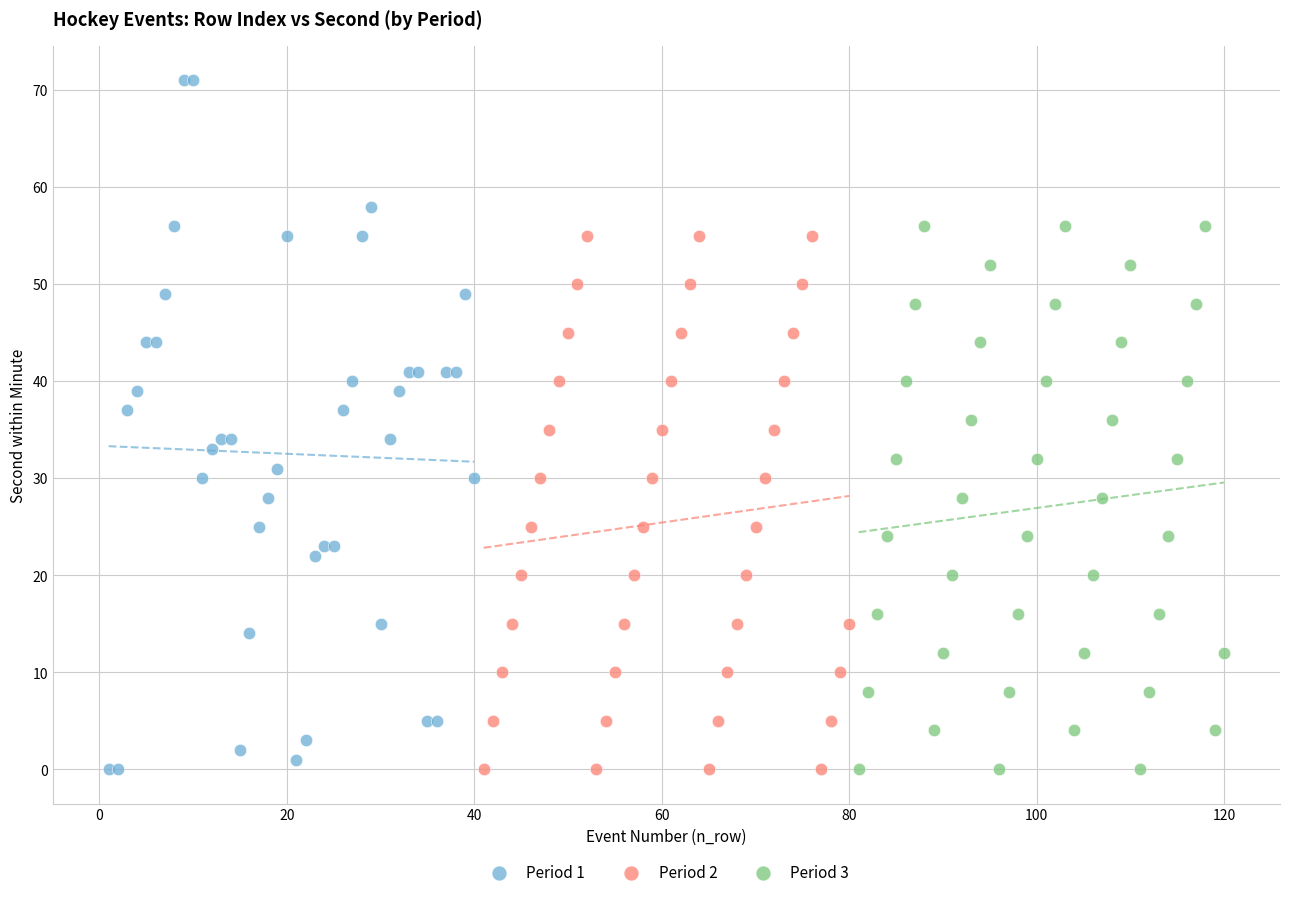

What are all the series names shown in the legend?

Period 1, Period 2, Period 3